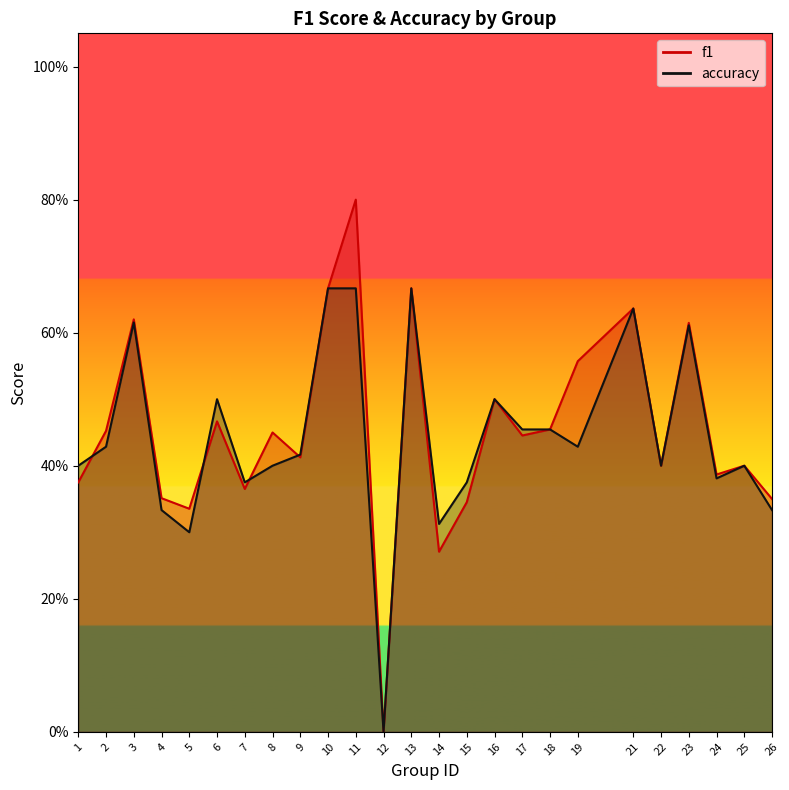

What is the difference between the highest and lowest values at 11?

0.1